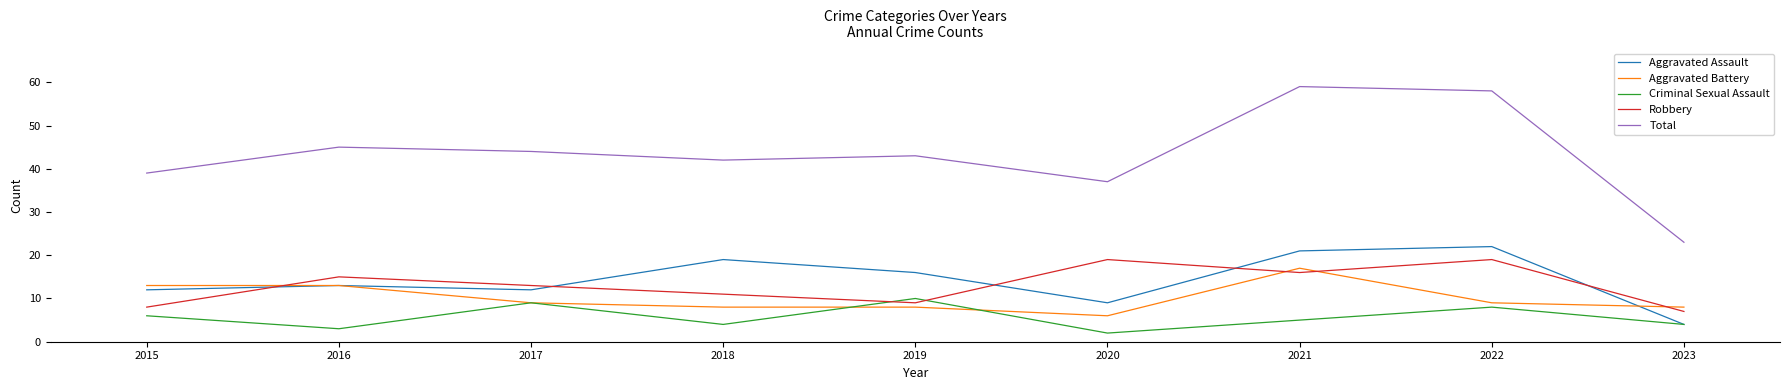

Reading left to right, transcribe all the data shown in this chart.

Aggravated Assault: 12	13	12	19	16	9	21	22	4
Aggravated Battery: 13	13	9	8	8	6	17	9	8
Criminal Sexual Assault: 6	3	9	4	10	2	5	8	4
Robbery: 8	15	13	11	9	19	16	19	7
Total: 39	45	44	42	43	37	59	58	23